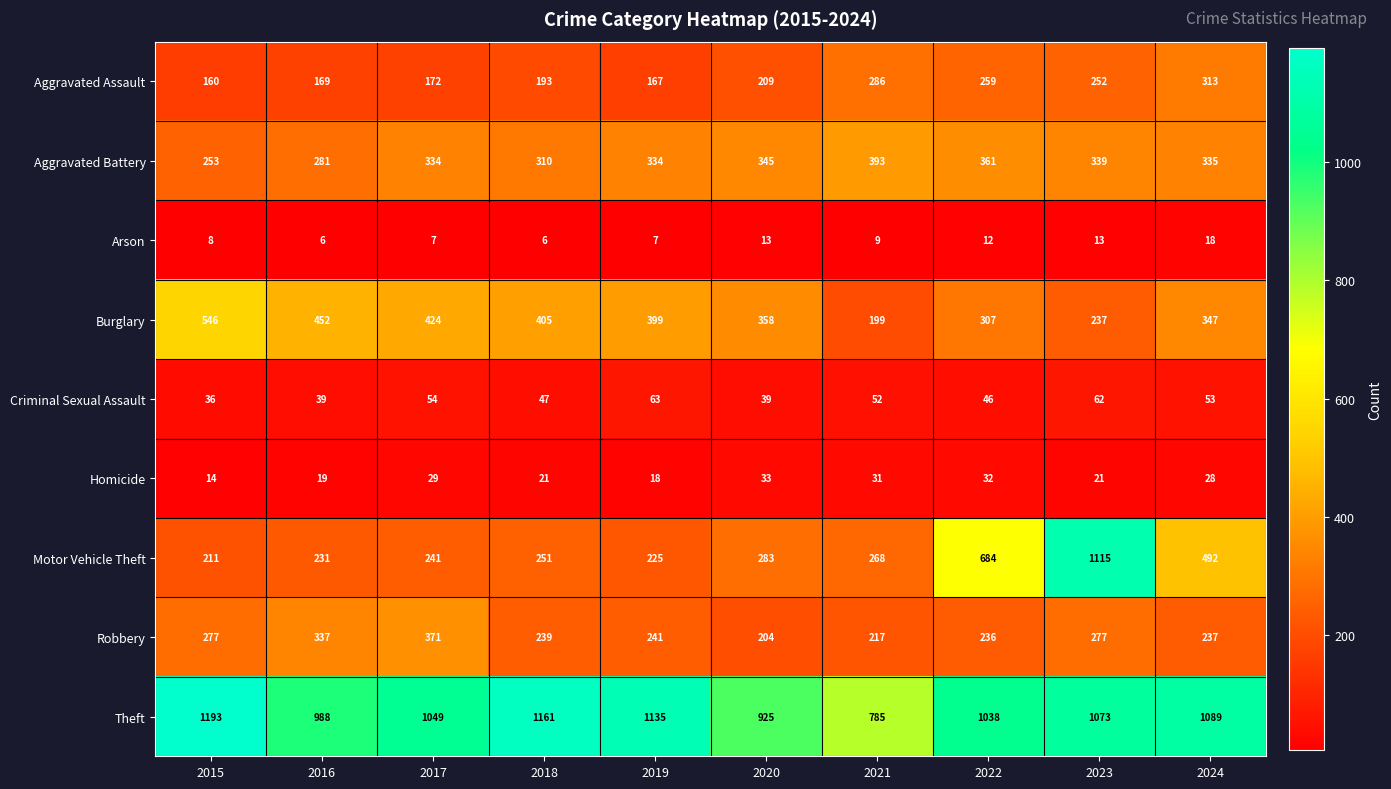

At which category is the sum across all series the highest?

2023